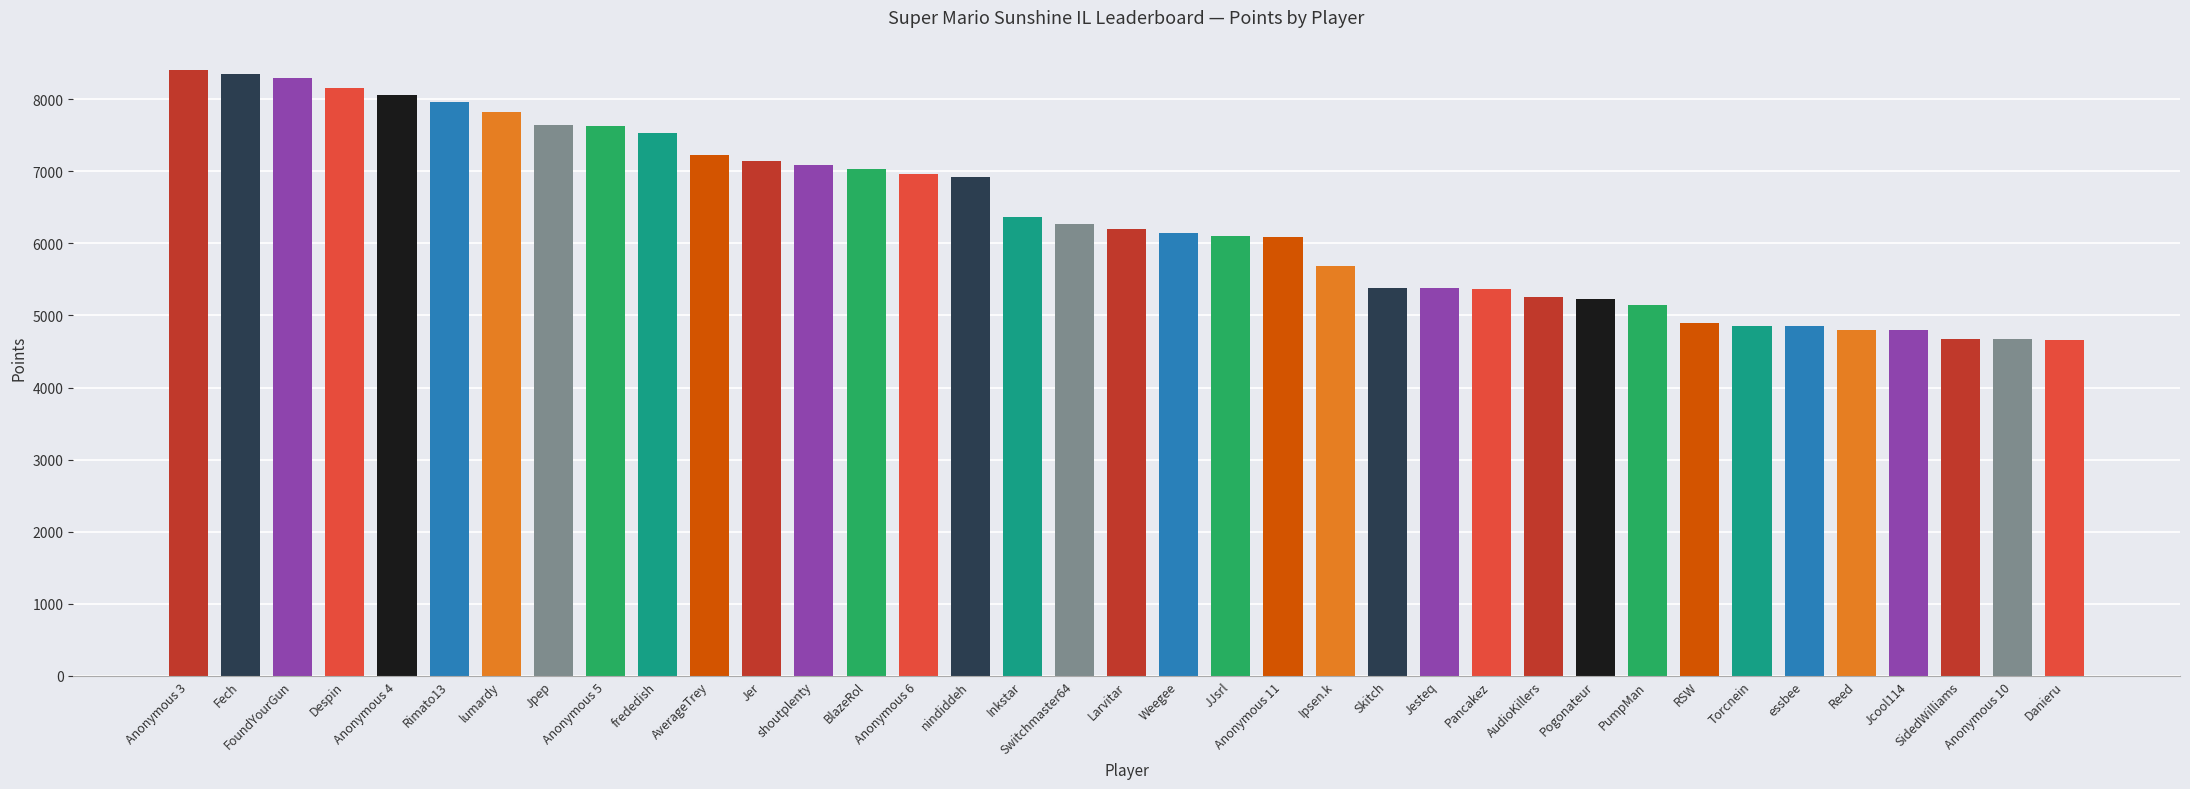

What is the change in value from Jer to Weegee?

-1005